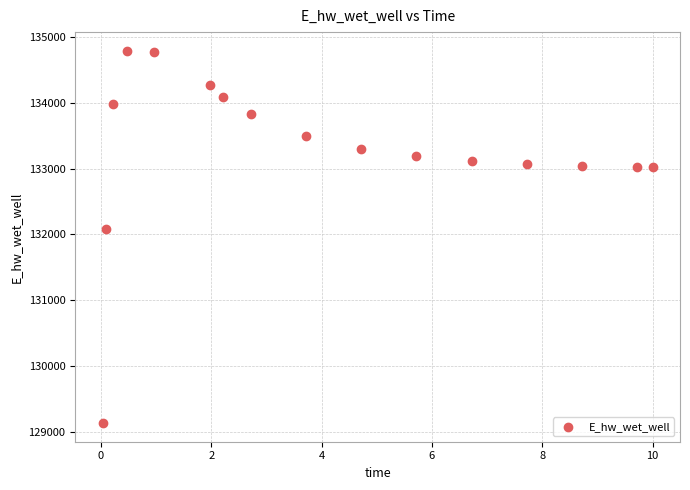

What is the range of Y values (max minus min)?

5662.0